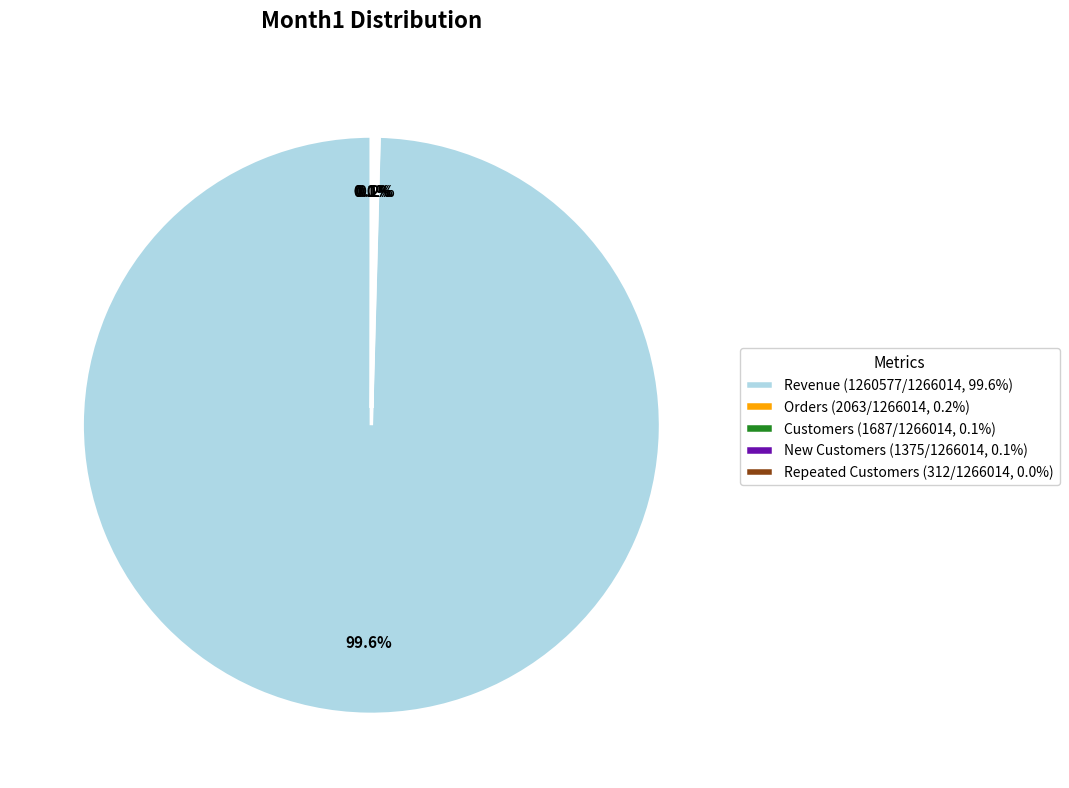

To the nearest percent, what is the average slice percentage?

20%